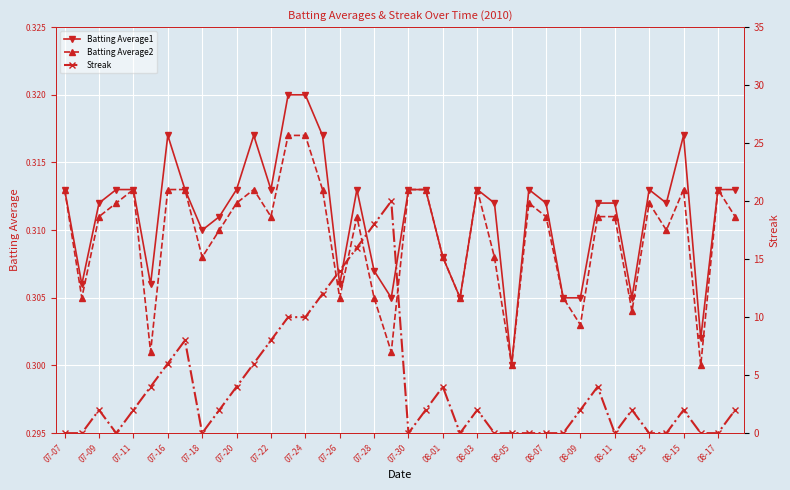

What is the spread (max minus min) of values at 07-07?

0.3